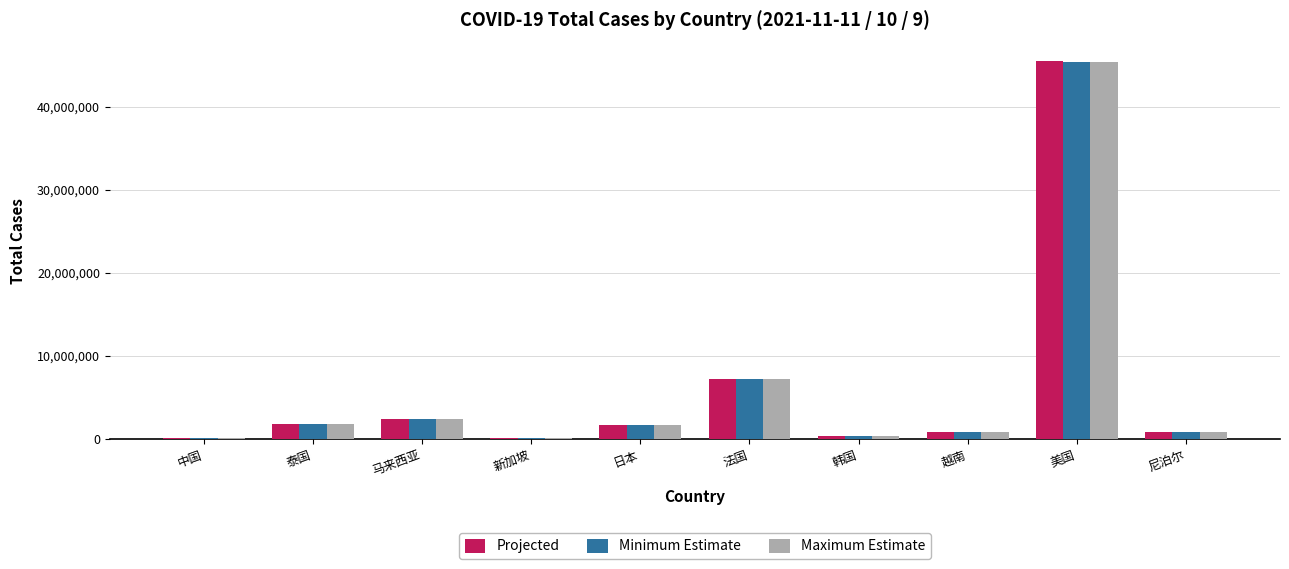

What is the sum of all Projected values?

61030470